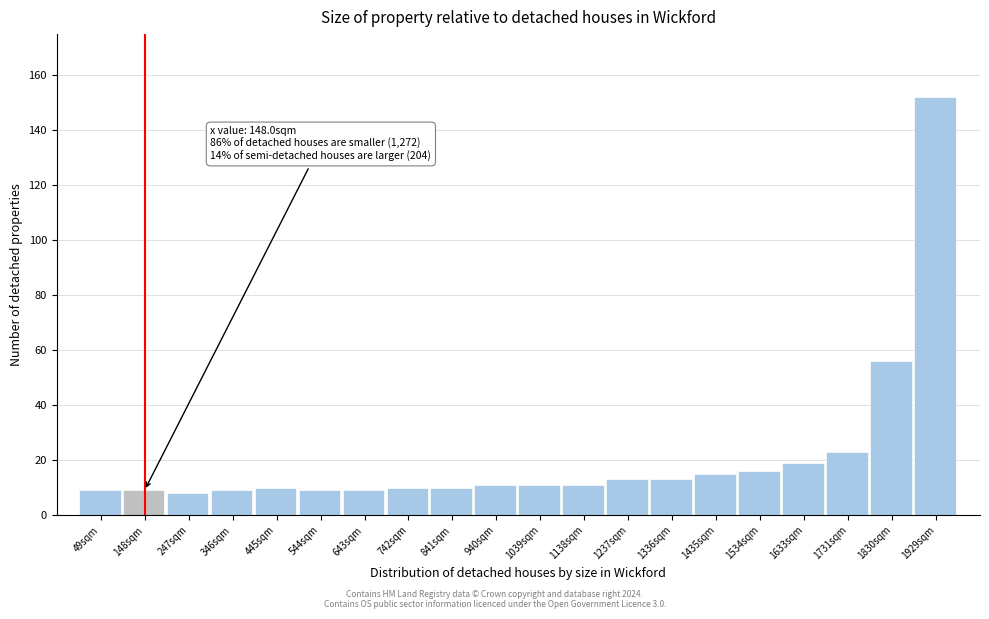

Which range on the x-axis has the tallest bar?

1880 to 1980